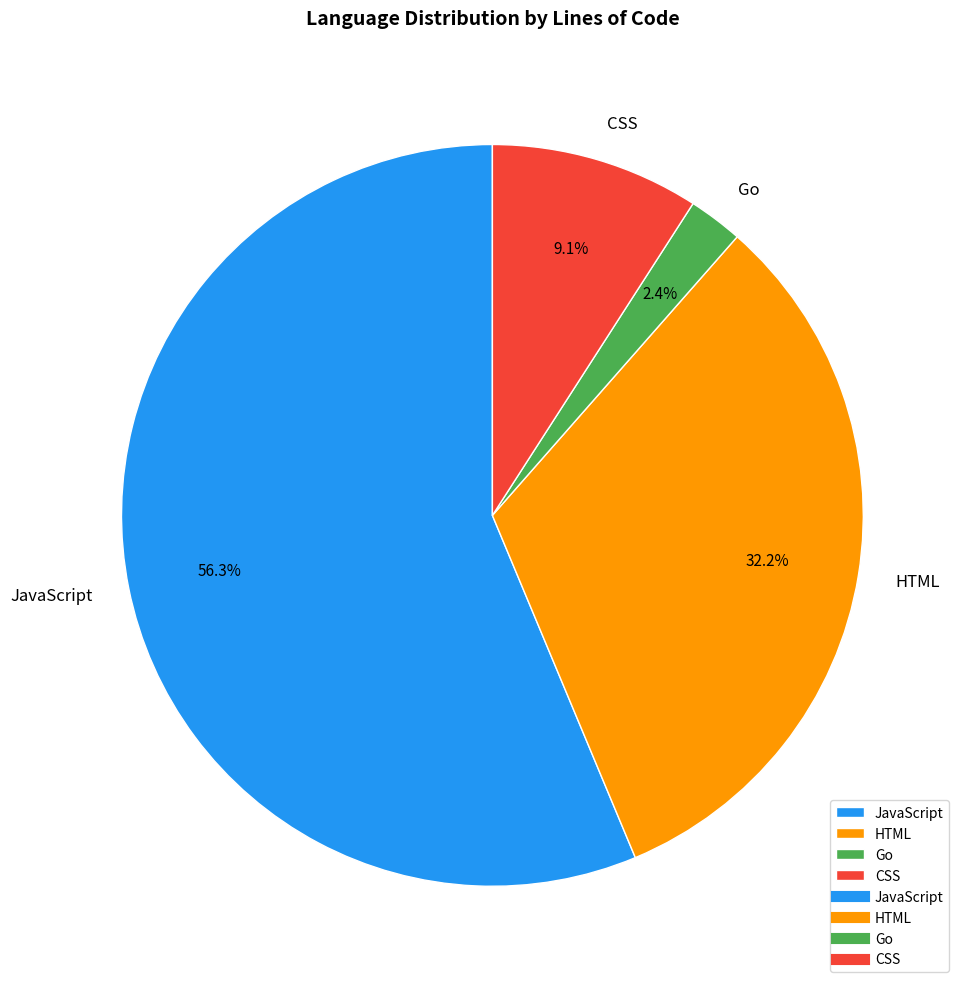

Rank the categories by value from highest to lowest.

JavaScript, HTML, CSS, Go